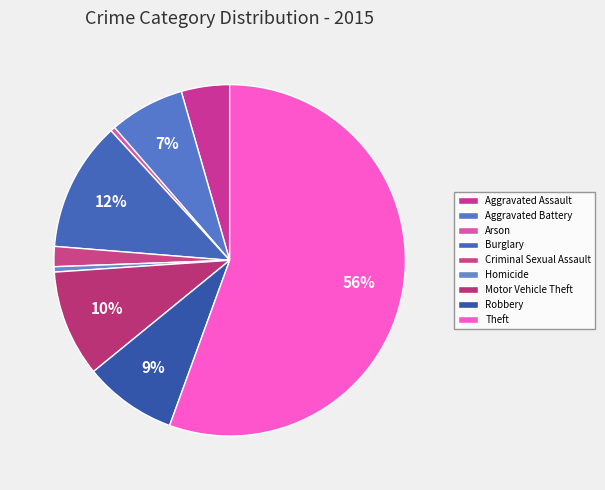

Rank the categories by value from lowest to highest.

Arson, Homicide, Criminal Sexual Assault, Aggravated Assault, Aggravated Battery, Robbery, Motor Vehicle Theft, Burglary, Theft